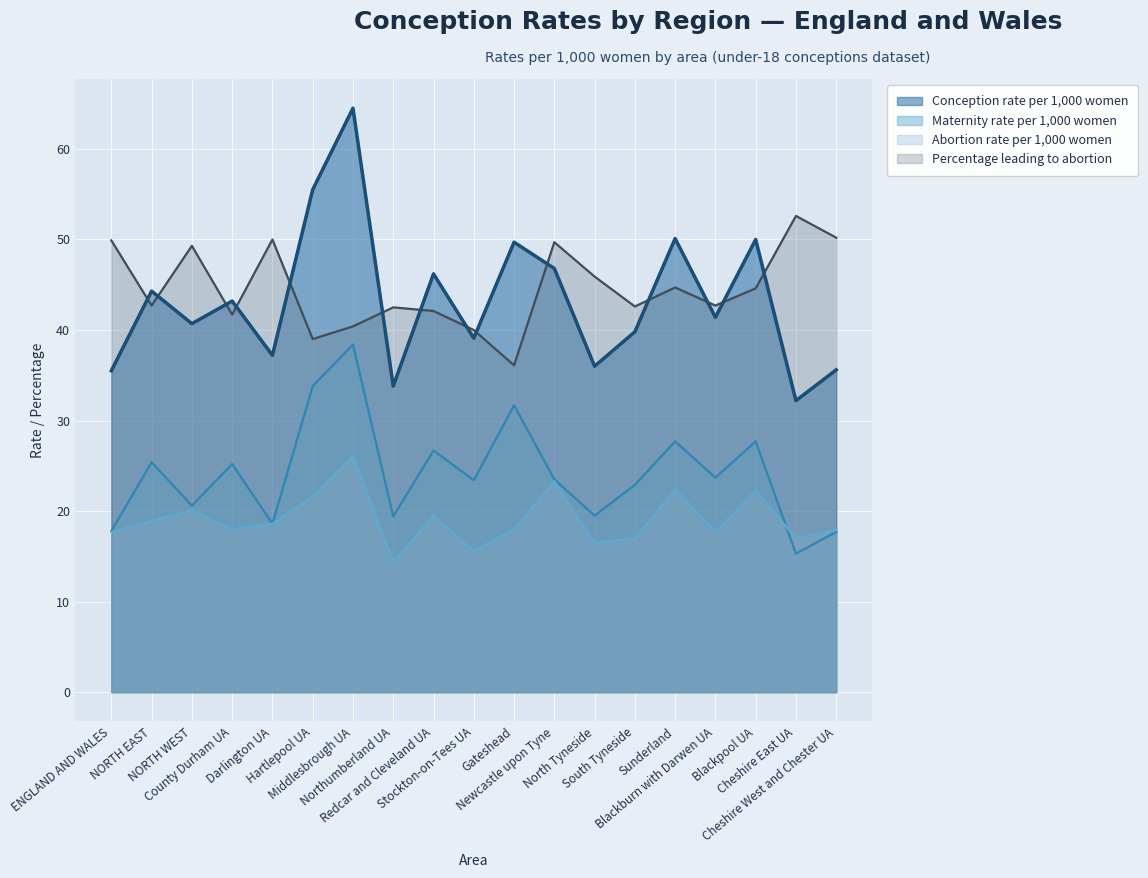

In Maternity rate per 1,000 women, how many points are lower than both neighbors (excluding endpoints)?

7